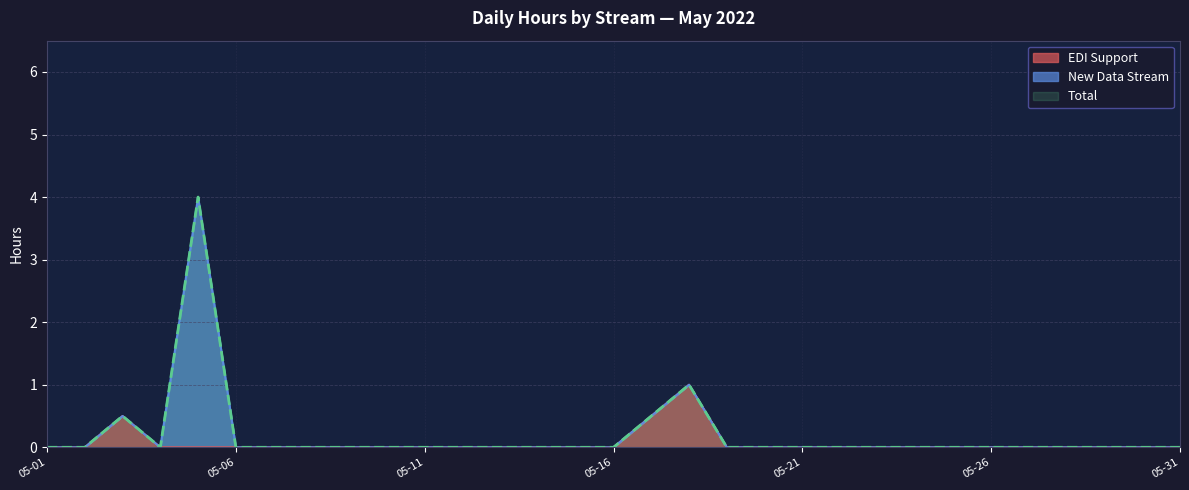

True or false: EDI Support and Total intersect in this chart.

False